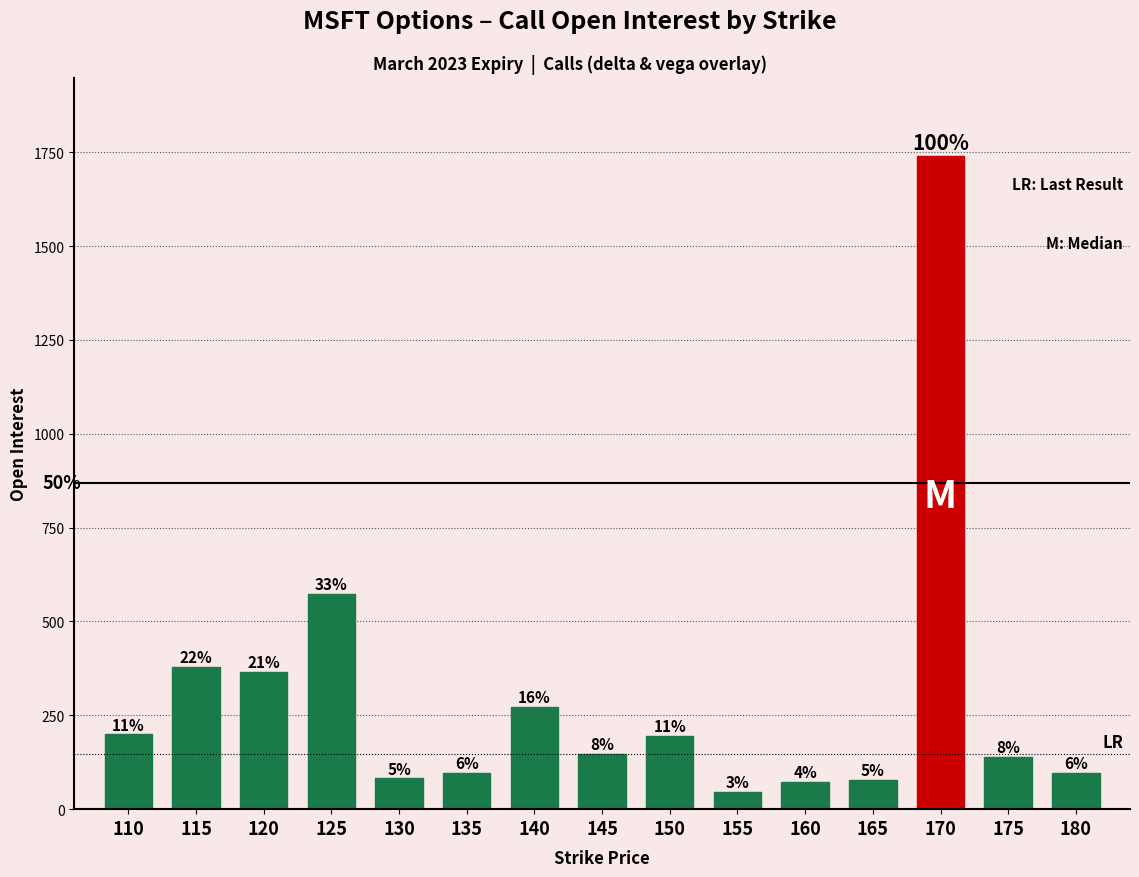

How many bars are there in total?

15